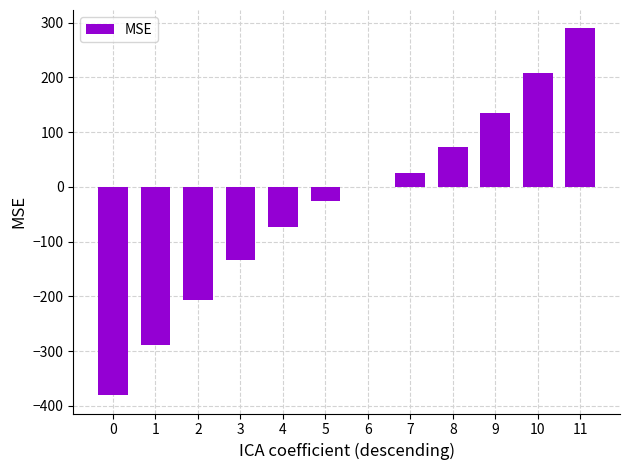

Are the bars horizontal?

No